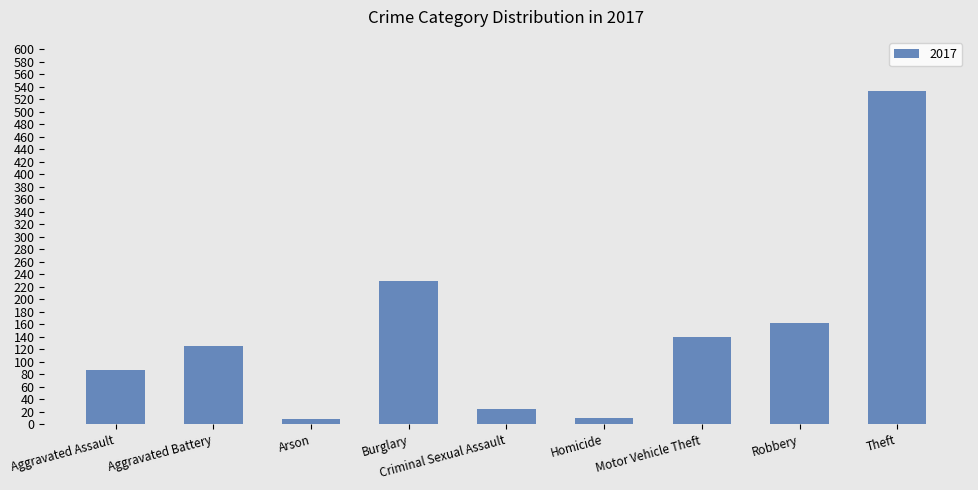

What is the label of the 5th bar from the right?

Criminal Sexual Assault